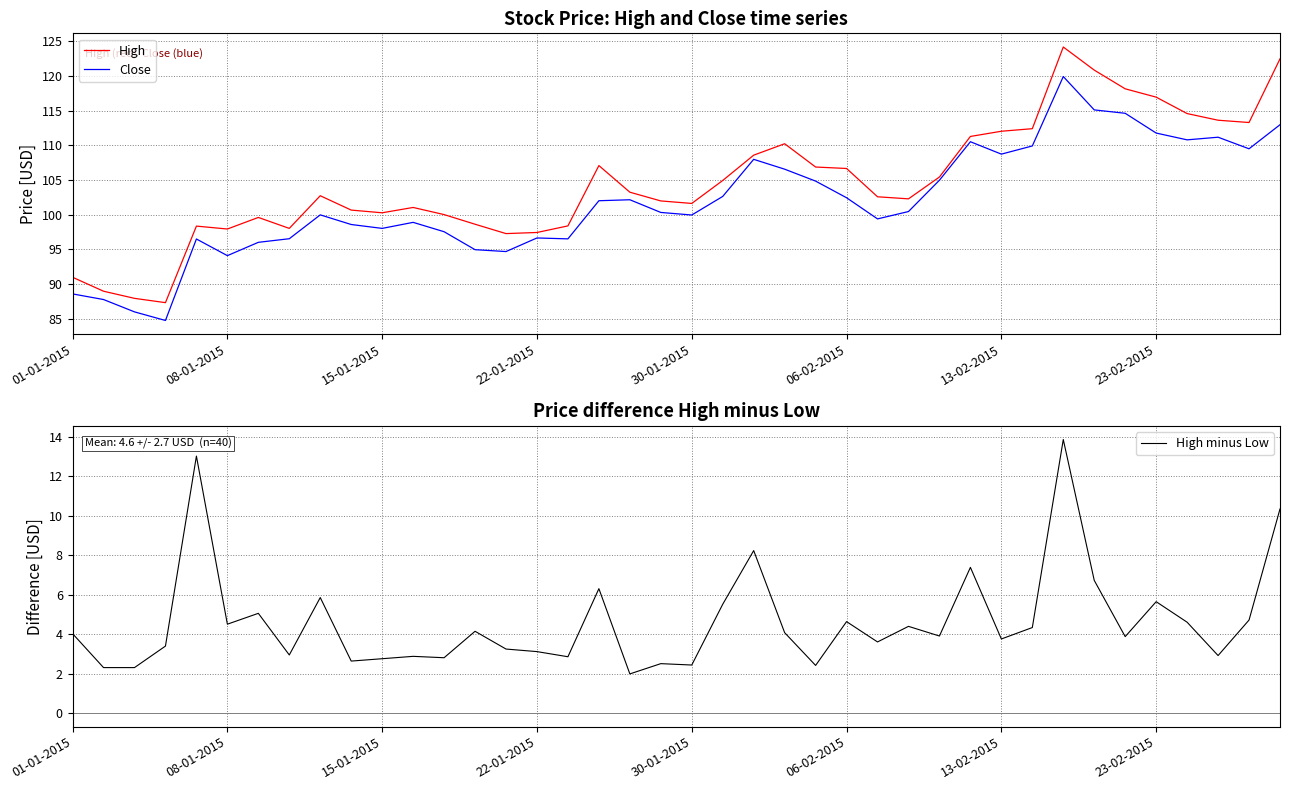

What position from the left is 9?

10